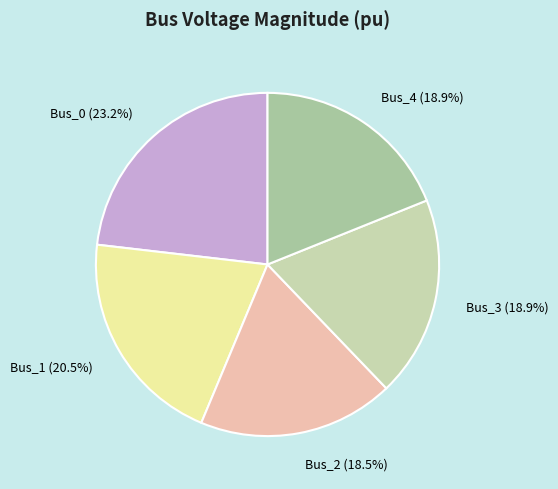

Combined, do Bus_1 and Bus_0 account for over 50%?

No